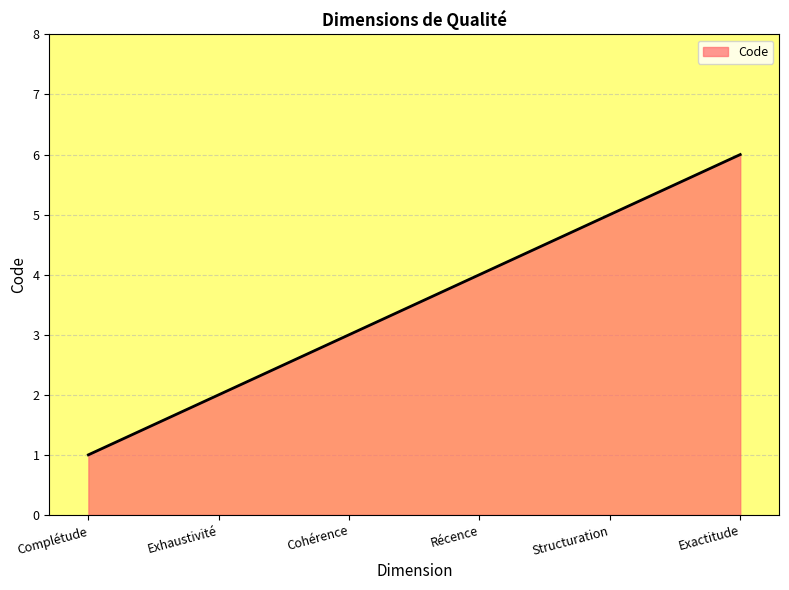

What value does the data have at Cohérence?

3